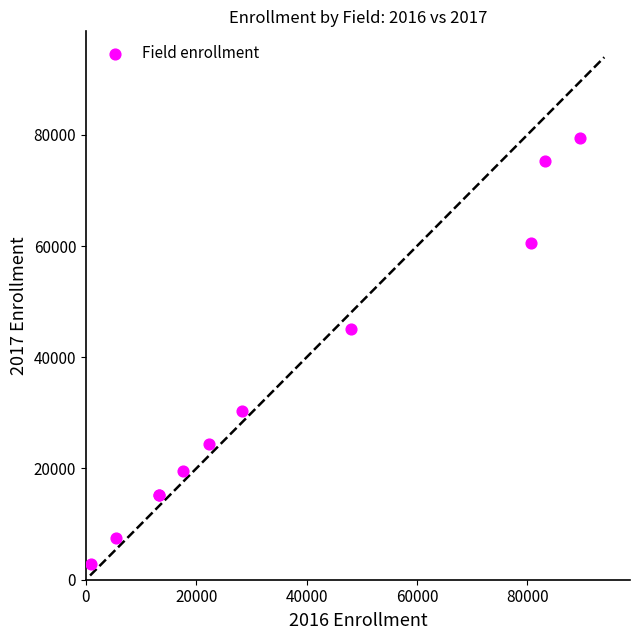

What Y value in the scatter plot is closest to 41152?

45015